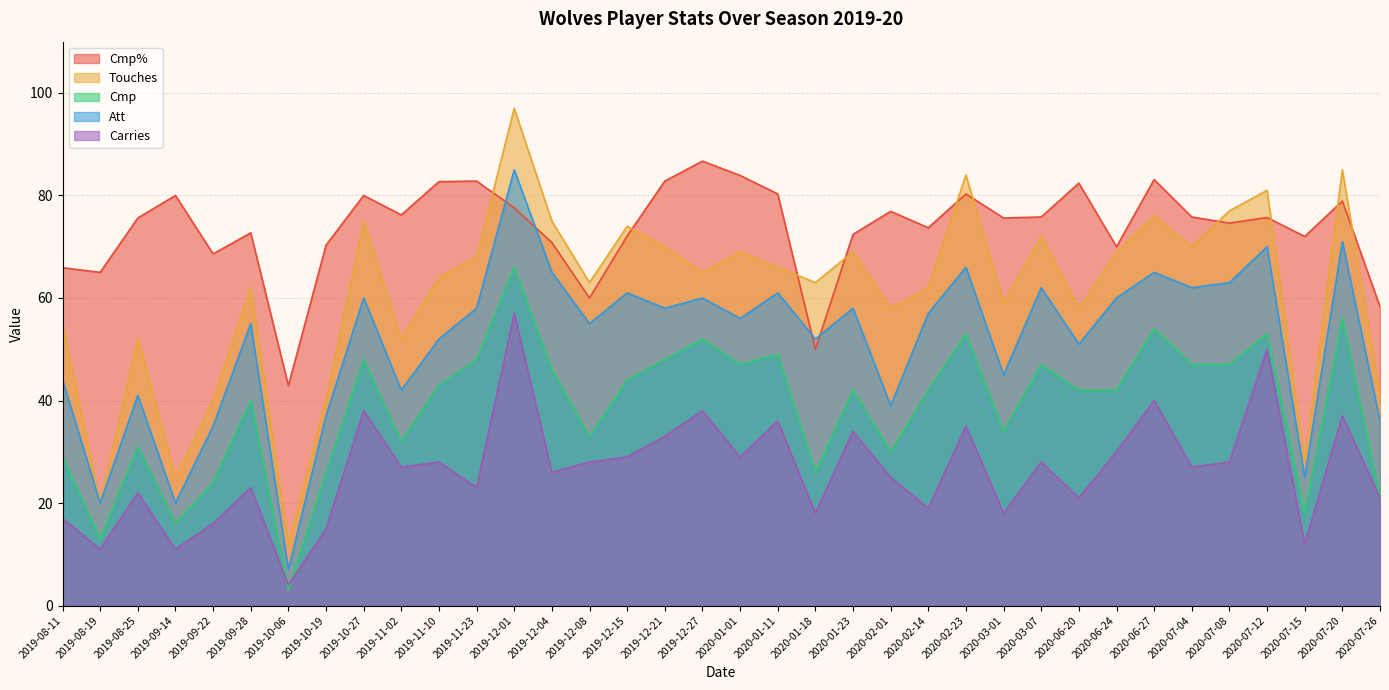

How many values in the Carries series are below 27?

17